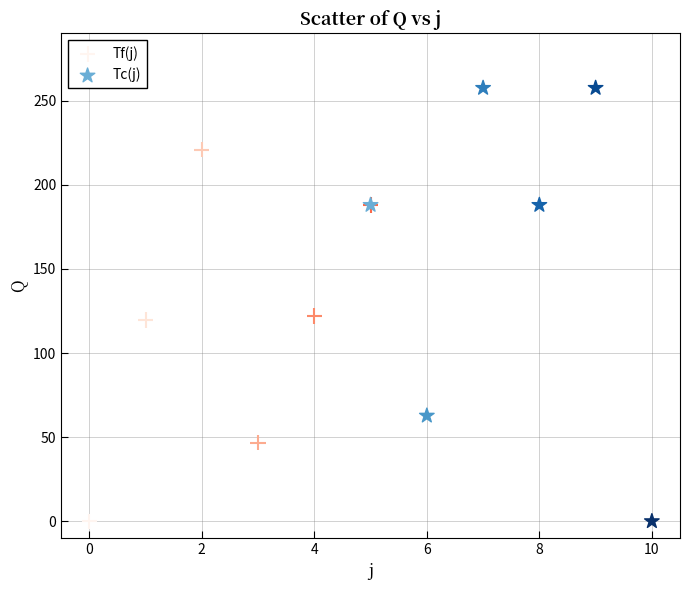

Which series contains the highest Y value?

Tc(j)